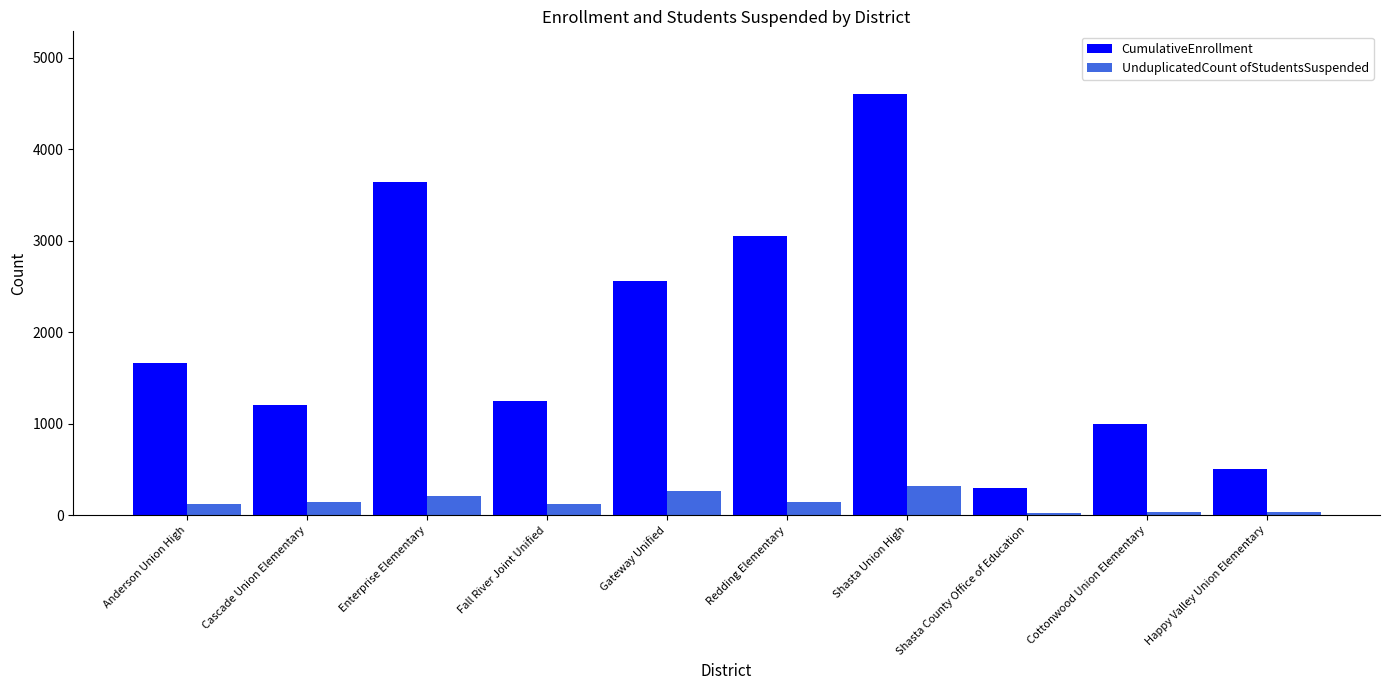

How many data points in UnduplicatedCount ofStudentsSuspended are less than 139?

5